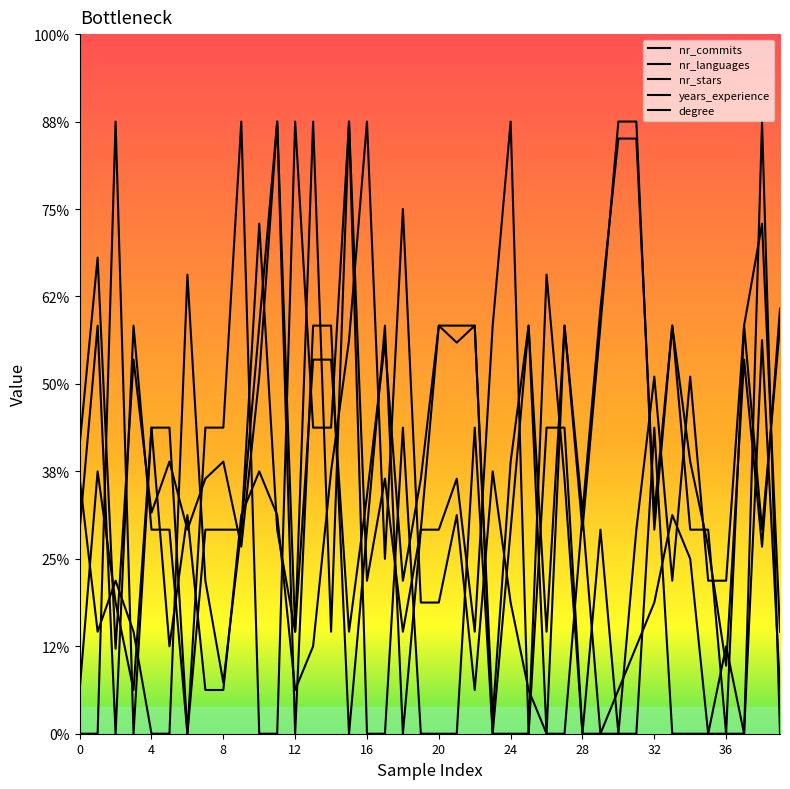

How many times do nr_languages and degree cross each other?

14